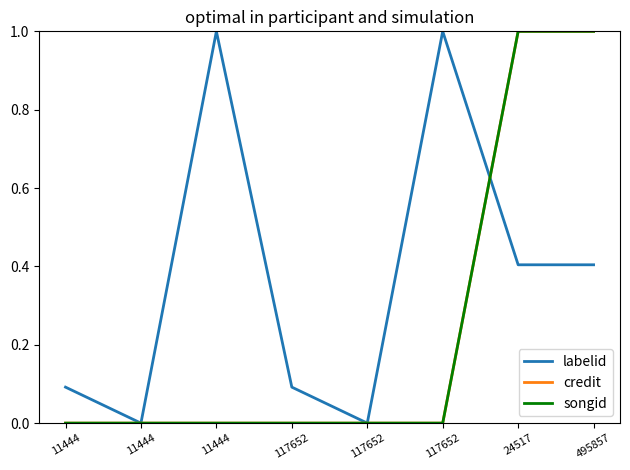

Does the chart have visible grid lines?

No